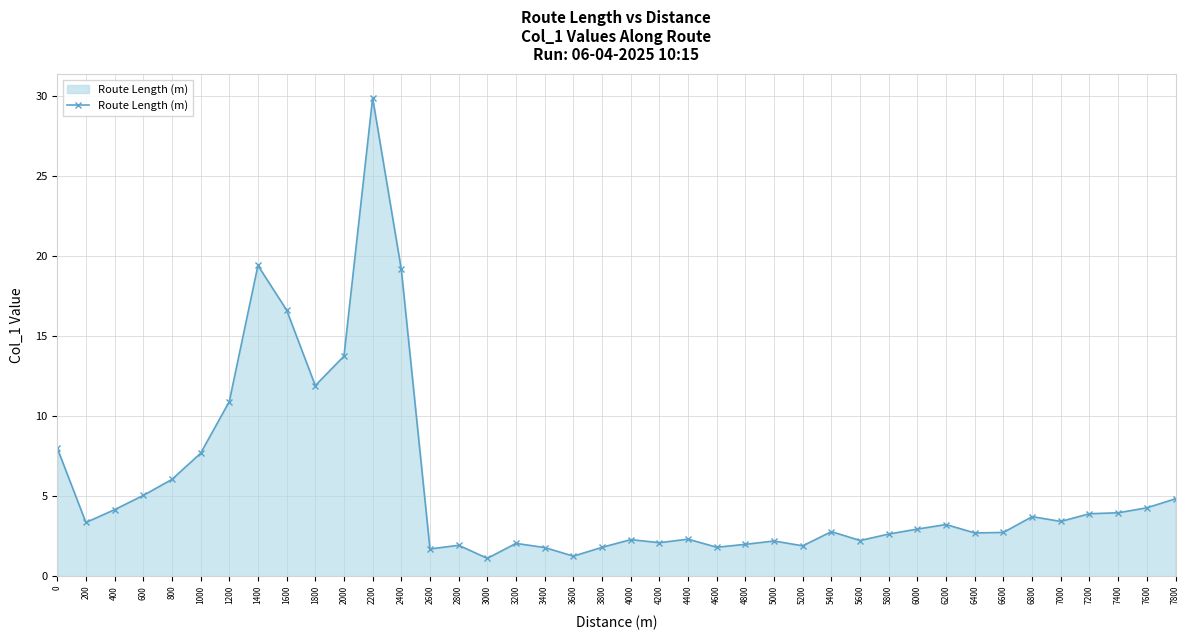

Count the number of categories in the chart.

40